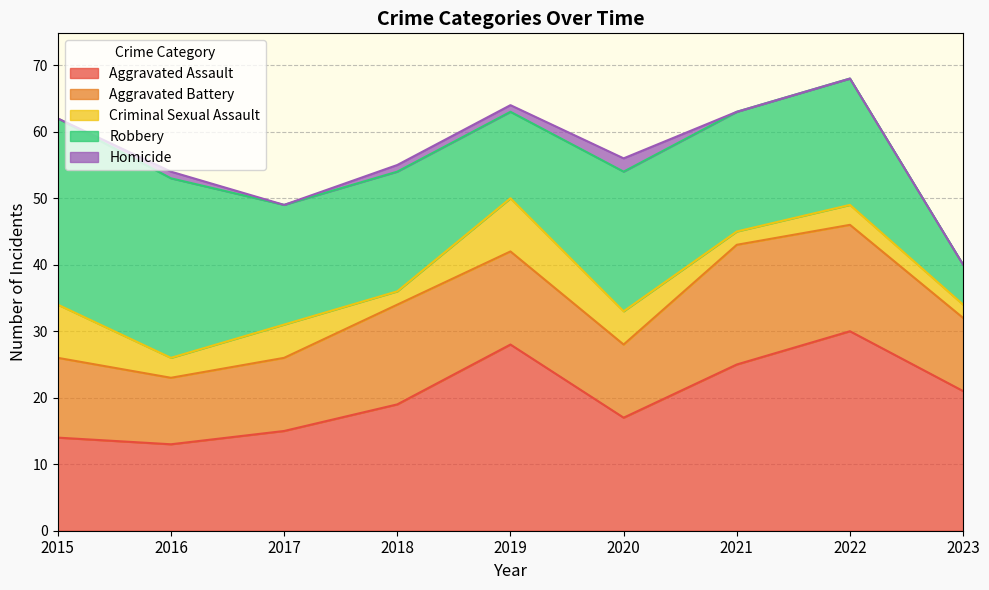

Which series has the largest total across all categories?

Aggravated Assault